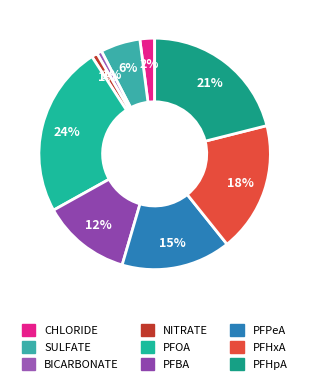

Which has a higher value, PFHxA or NITRATE?

PFHxA